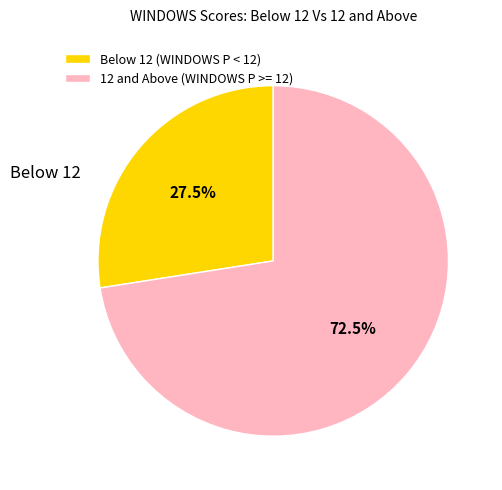

Count the number of slices in the pie.

2